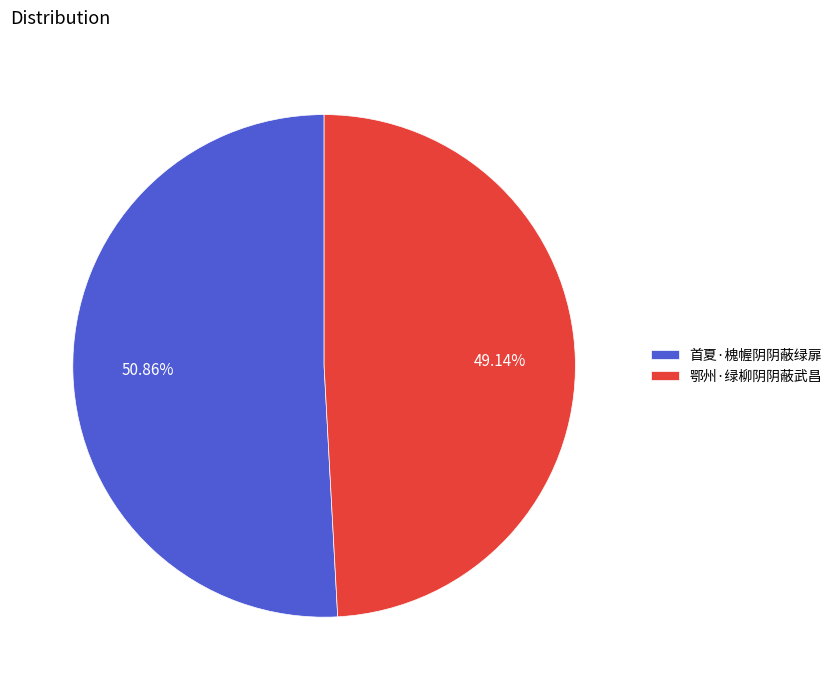

Which category accounts for the majority?

首夏·槐幄阴阴蔽绿扉